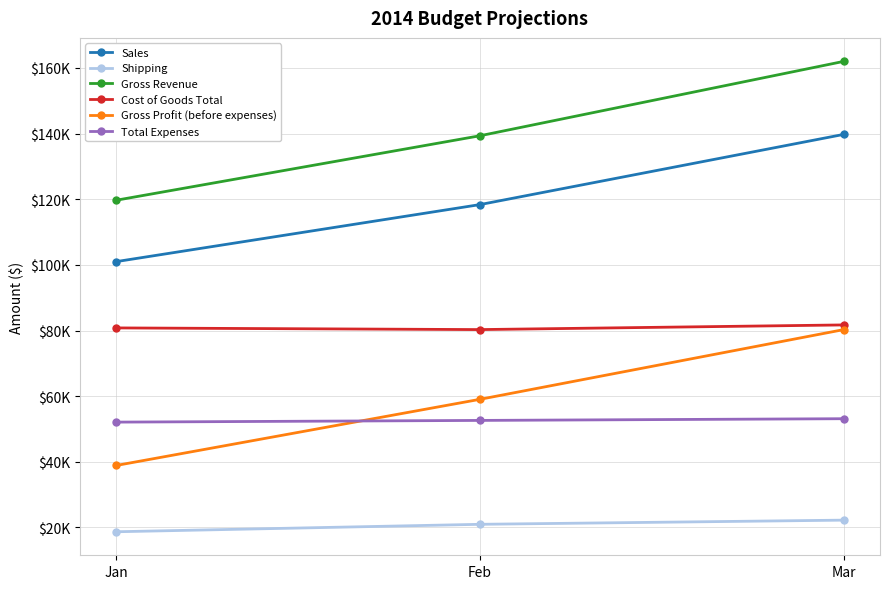

Is it true that Sales equals 51005 at Feb?

False